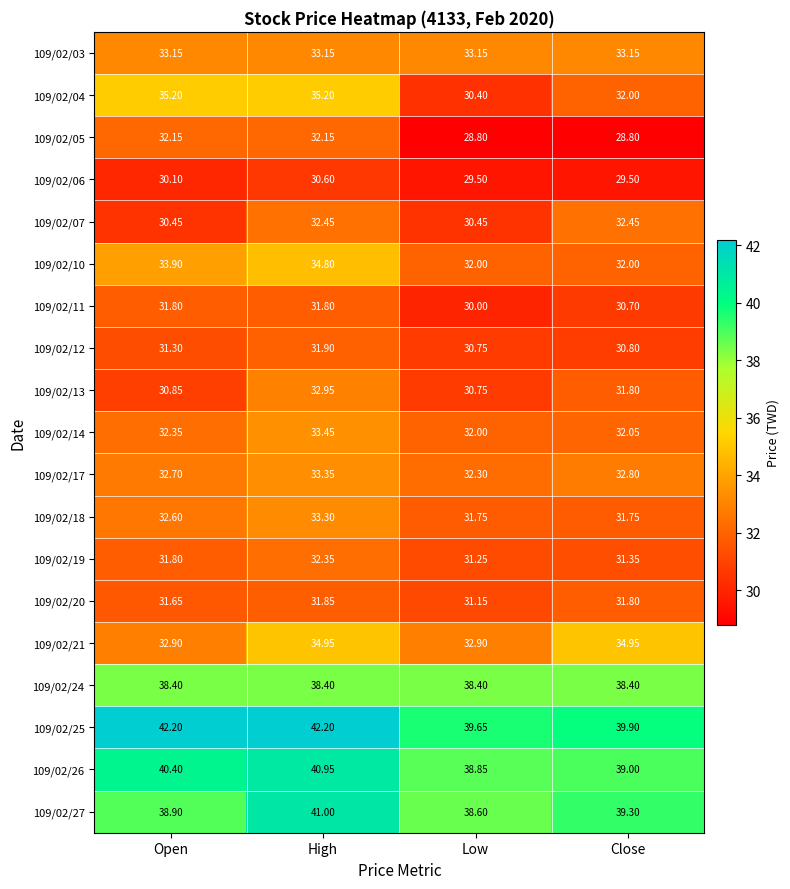

At which label does 109/02/07 first exceed 32?

High